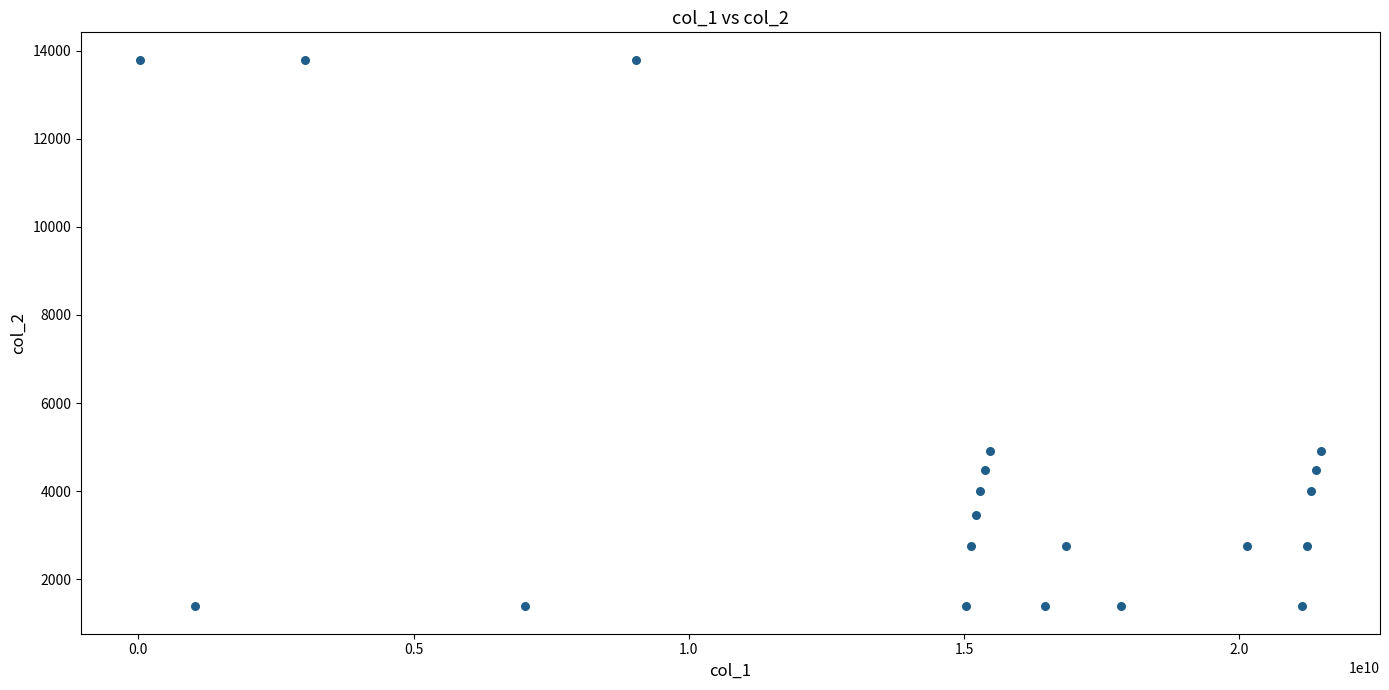

What is the range of Y values (max minus min)?

12420